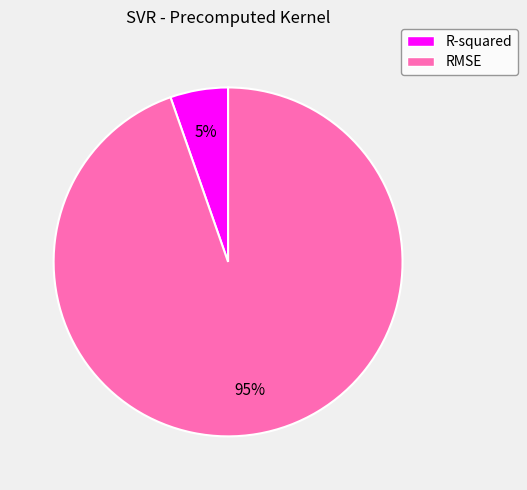

To the nearest percent, what portion does R-squared represent?

5%